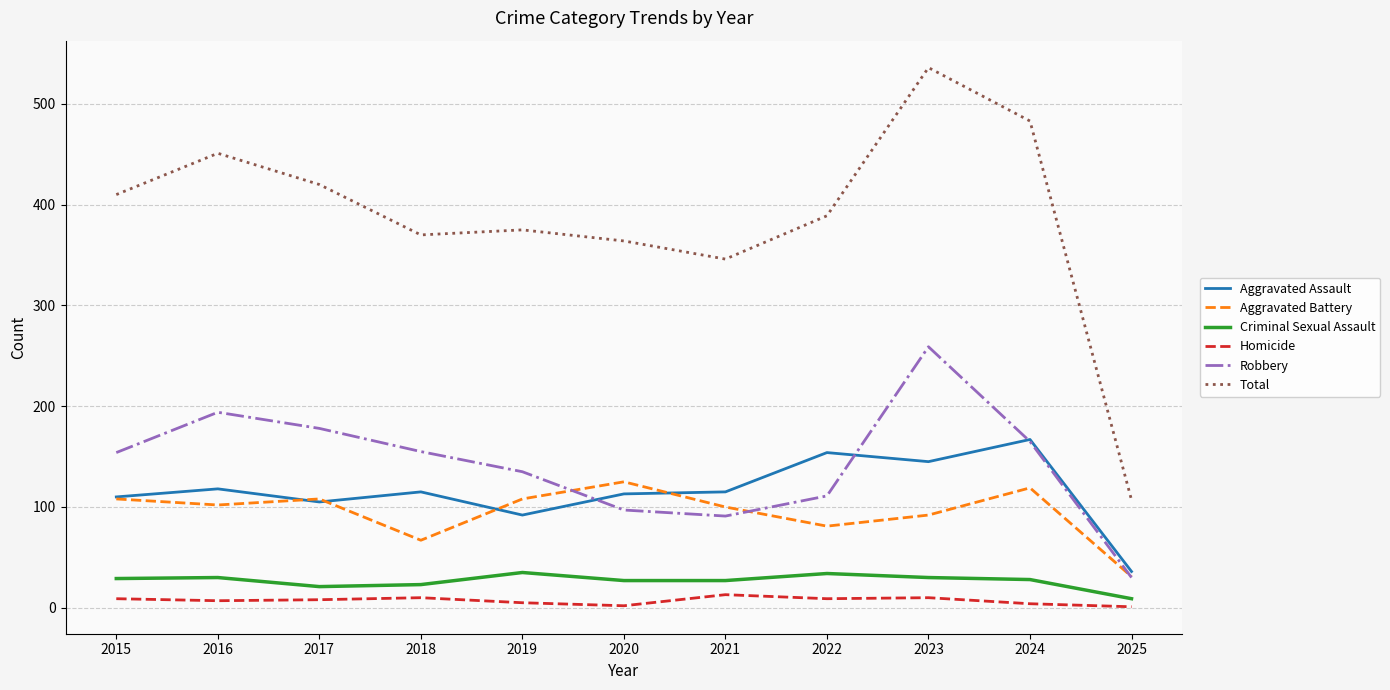

In Criminal Sexual Assault, how many points are higher than both neighbors (excluding endpoints)?

3